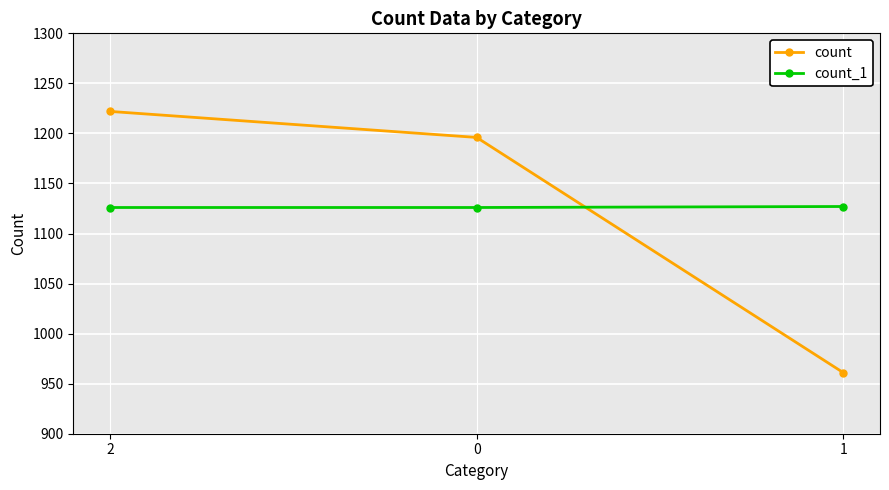

Which series has the widest spread of values?

count